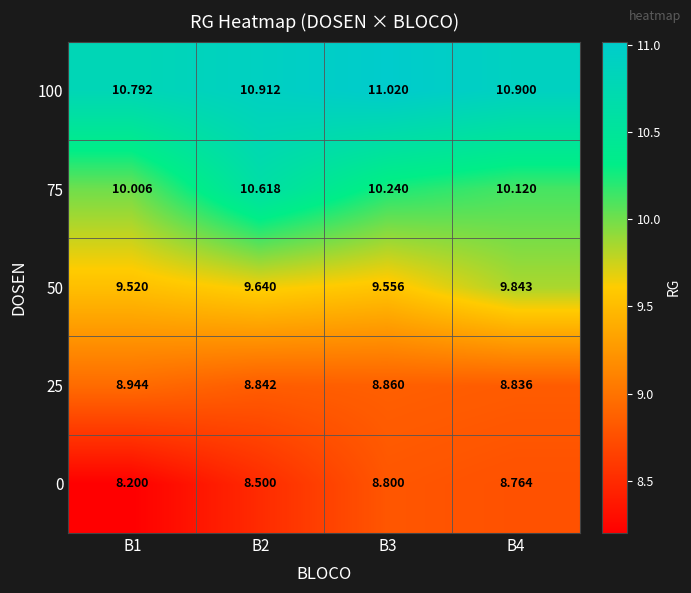

Which label corresponds to the smallest value in the chart?

B1